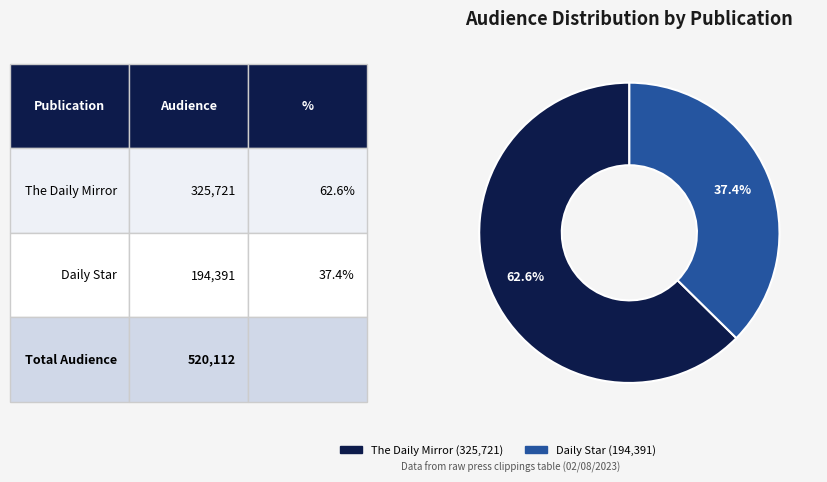

Does any single category account for the majority?

Yes